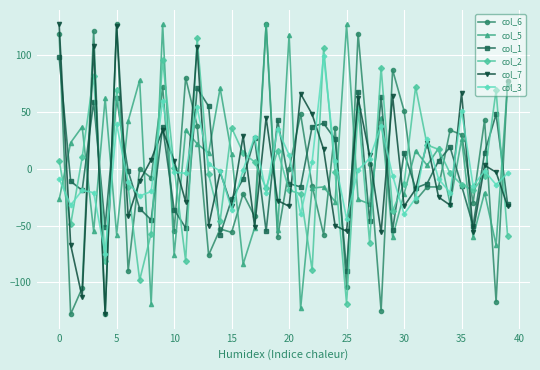

What is the value of the col_3 point at the 40th from the left?

-4